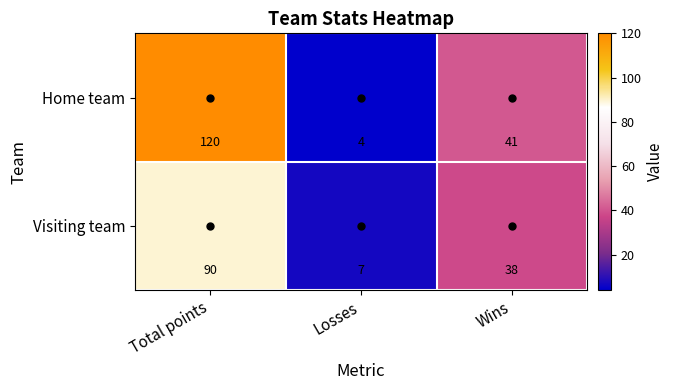

Which series has the largest total across all categories?

Home team